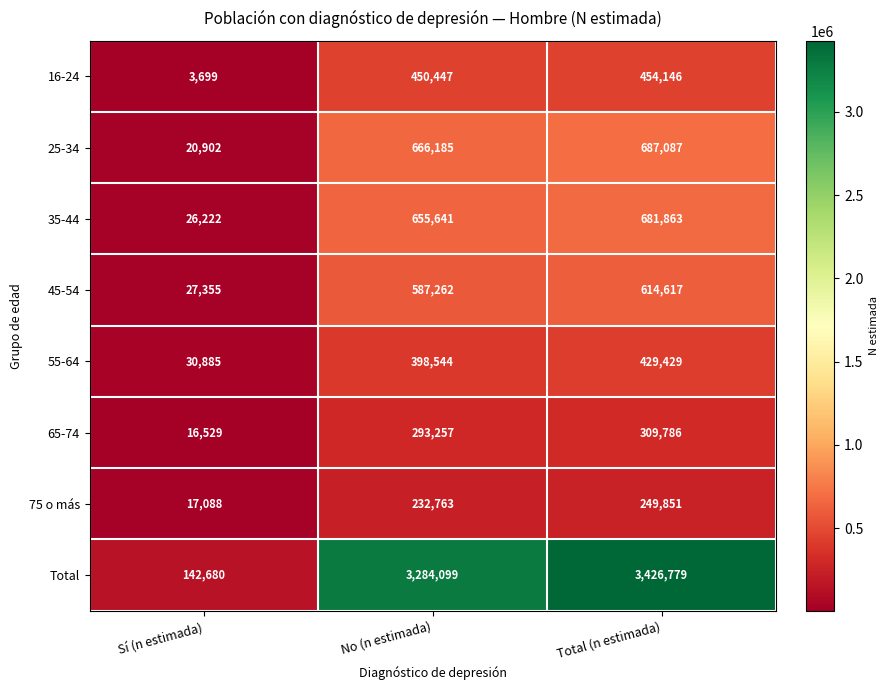

Reading left to right, transcribe all the data shown in this chart.

16-24: Sí (n estimada)=3699	No (n estimada)=450447	Total (n estimada)=454146
25-34: Sí (n estimada)=20902	No (n estimada)=666185	Total (n estimada)=687087
35-44: Sí (n estimada)=26222	No (n estimada)=655641	Total (n estimada)=681863
45-54: Sí (n estimada)=27355	No (n estimada)=587262	Total (n estimada)=614617
55-64: Sí (n estimada)=30885	No (n estimada)=398544	Total (n estimada)=429429
65-74: Sí (n estimada)=16529	No (n estimada)=293257	Total (n estimada)=309786
75 o más: Sí (n estimada)=17088	No (n estimada)=232763	Total (n estimada)=249851
Total: Sí (n estimada)=142680	No (n estimada)=3284099	Total (n estimada)=3426779